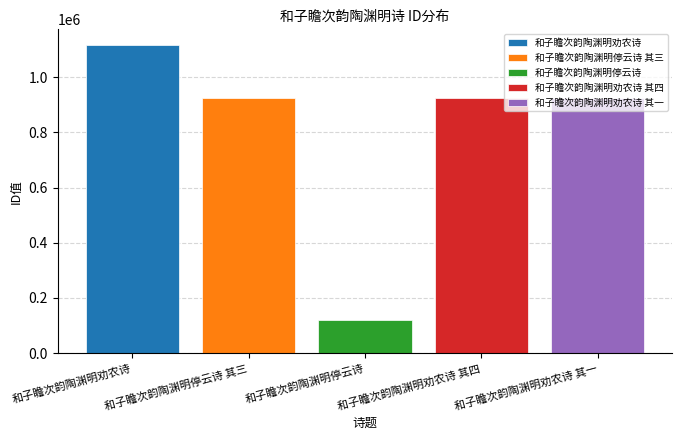

How many distinct data groups are displayed?

5